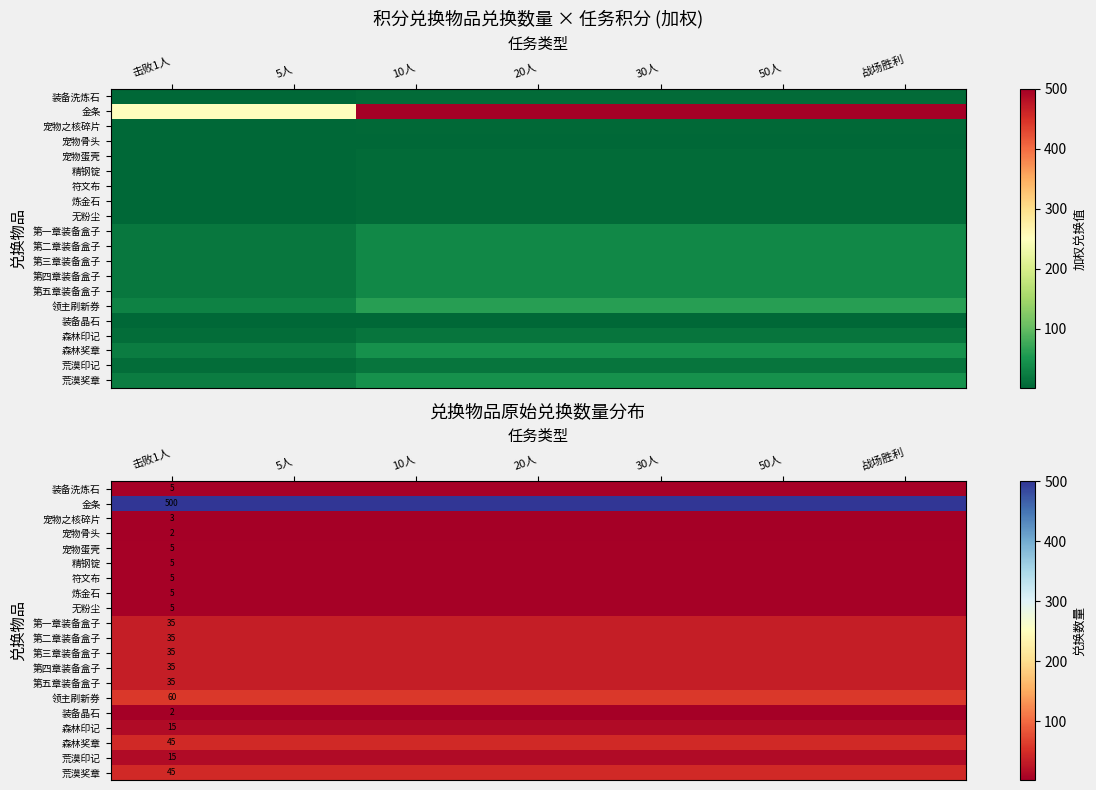

At which category is the sum across all series the highest?

击败1人